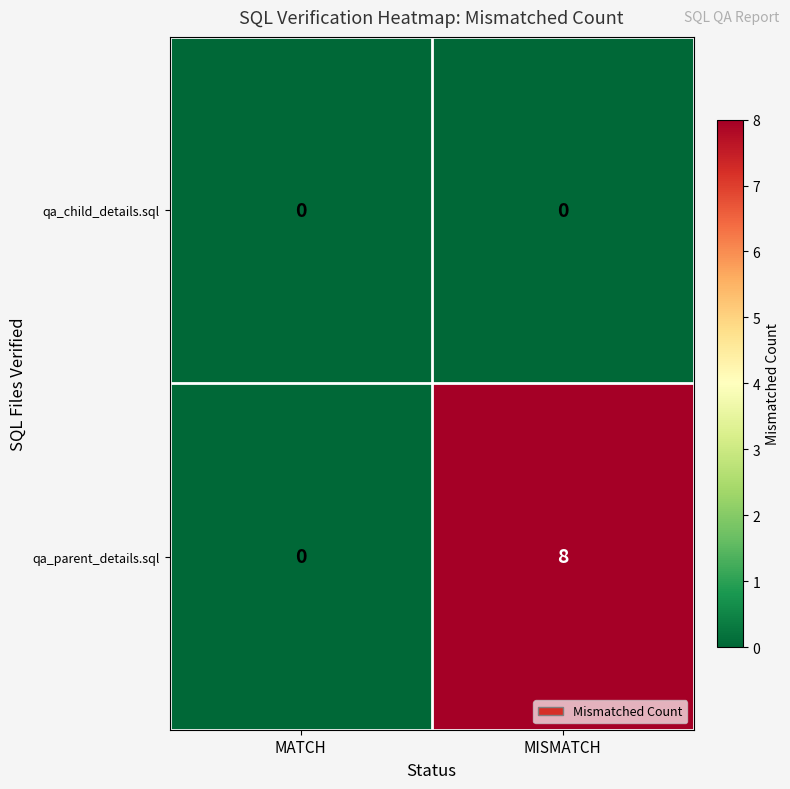

Reading right to left, transcribe all the data shown in this chart.

qa_child_details.sql: MISMATCH=0	MATCH=0
qa_parent_details.sql: MISMATCH=8	MATCH=0